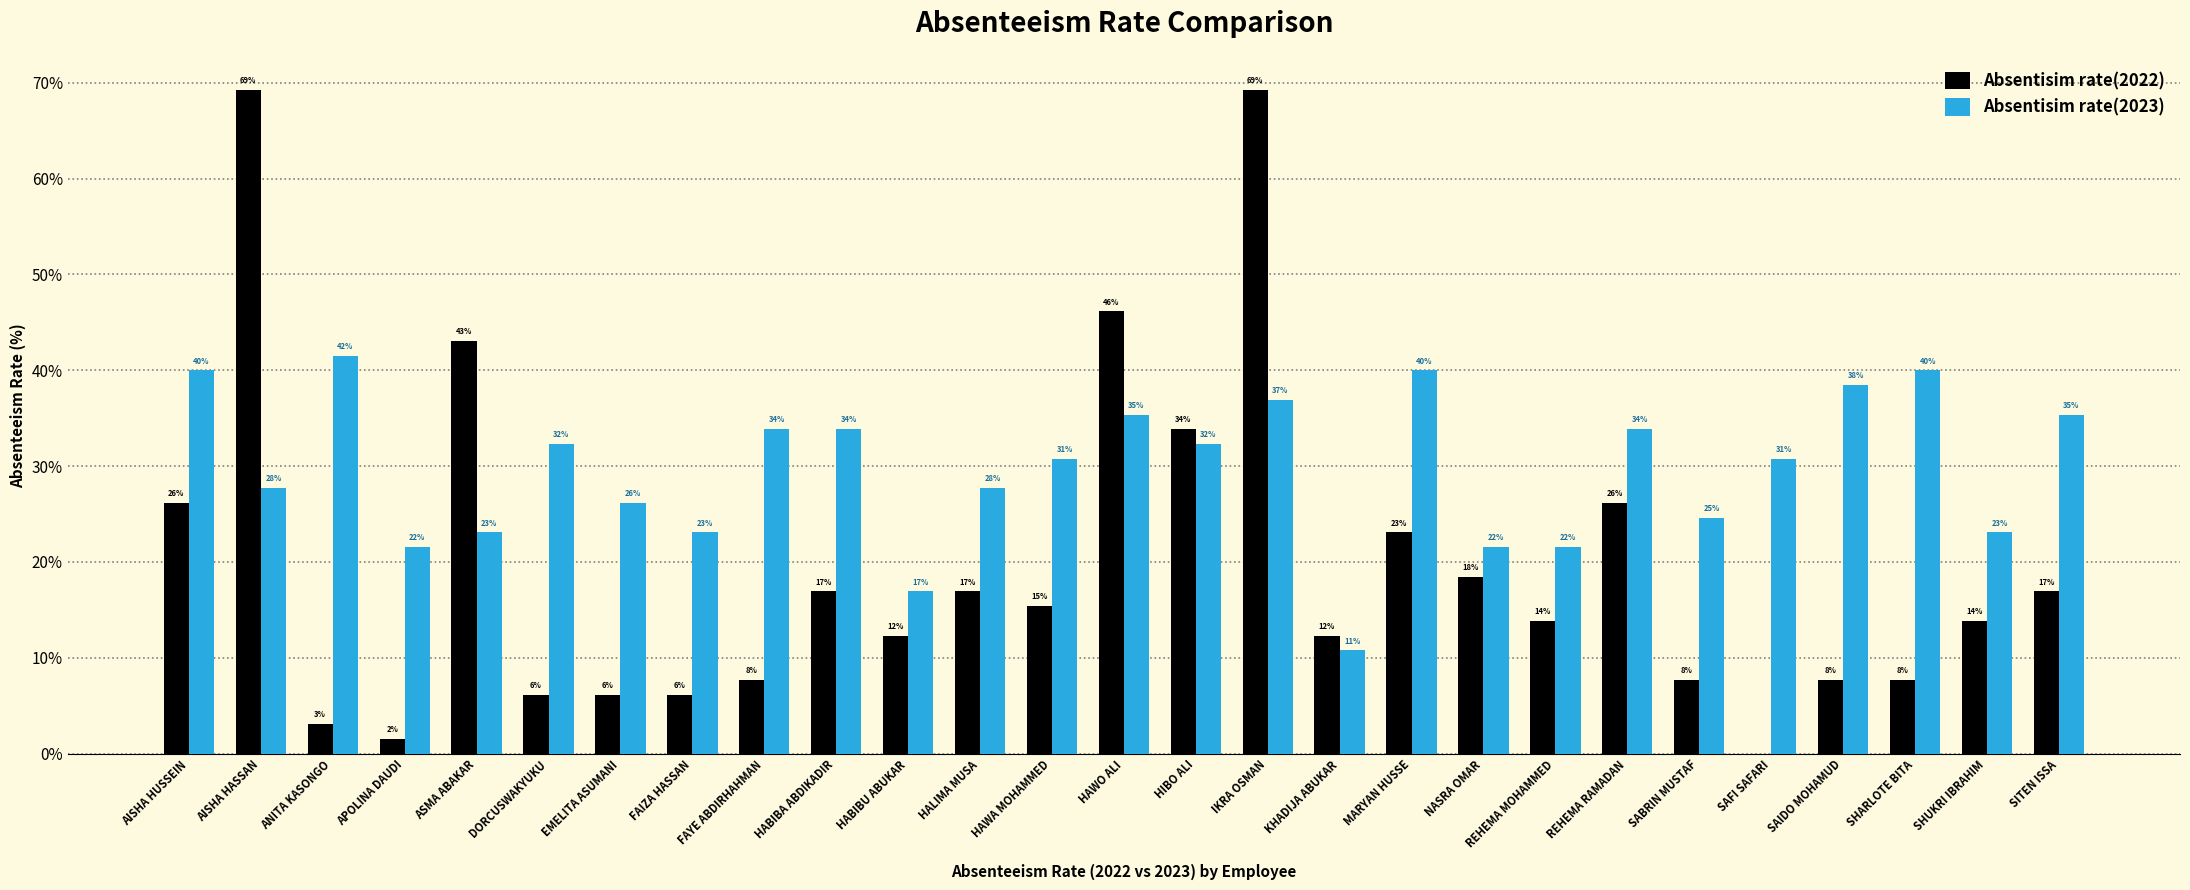

What is the highest value of the Absentisim rate(2023) series?

41.5